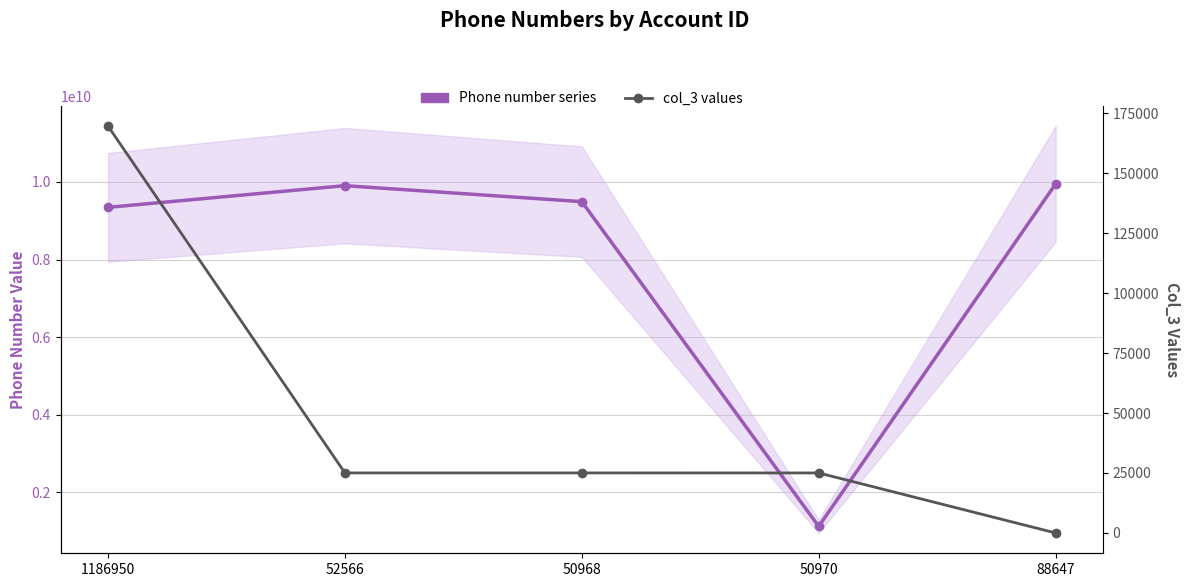

What is the highest value of the col_3 values series?

169637